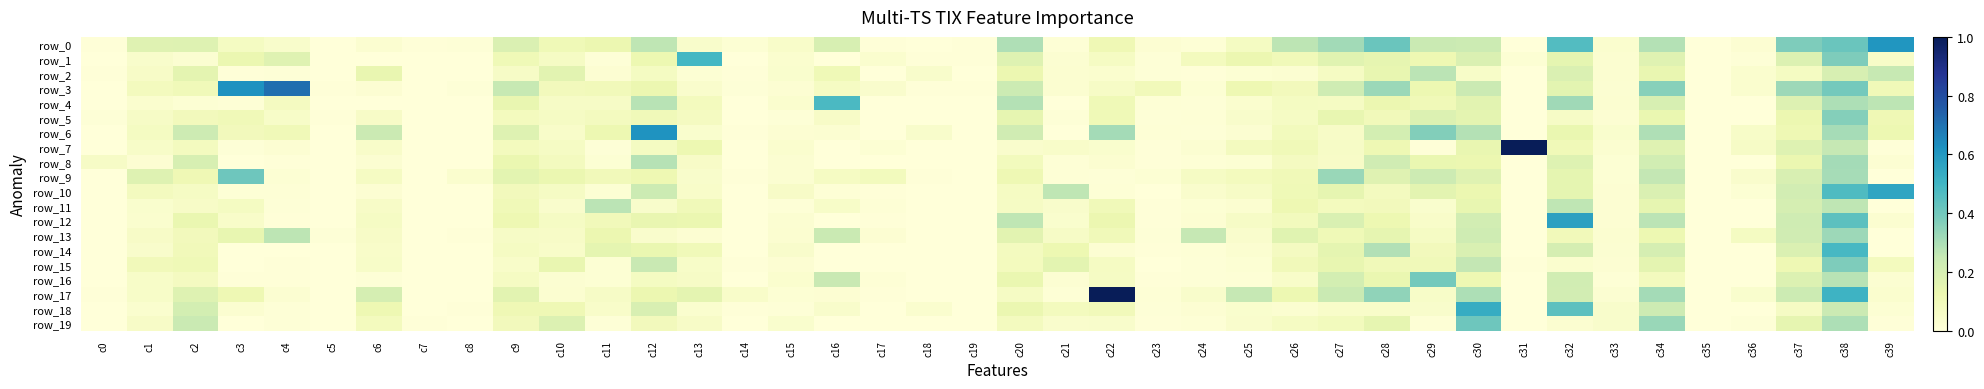

Is the value of row_9 at c36 greater than the value of row_3 at c3?

No